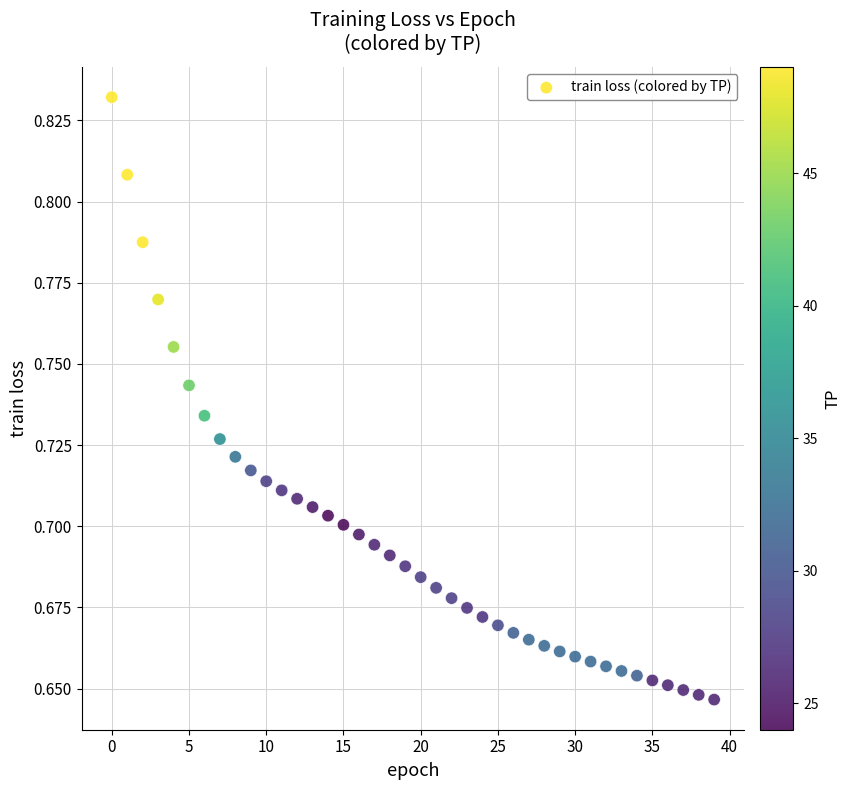

Count the number of points in this scatter plot.

40